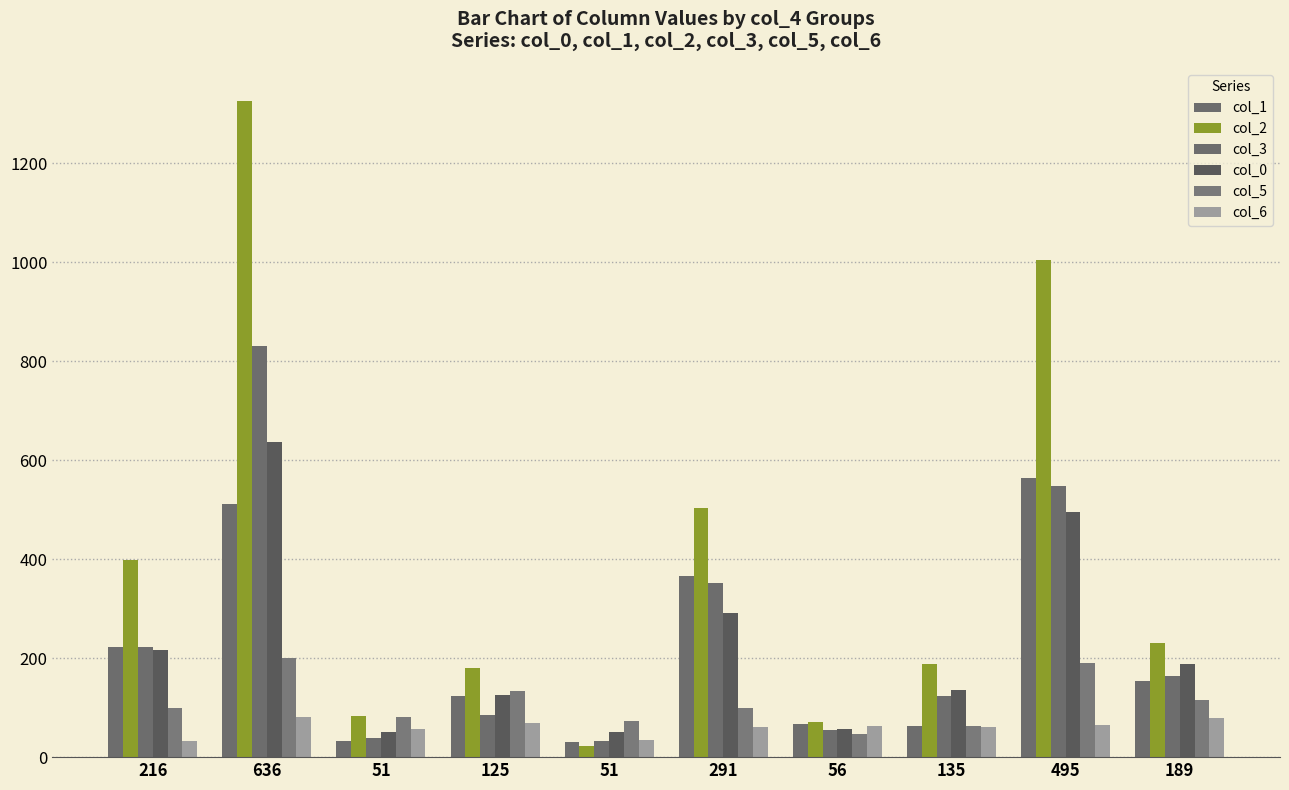

How many data points does each series have?

10